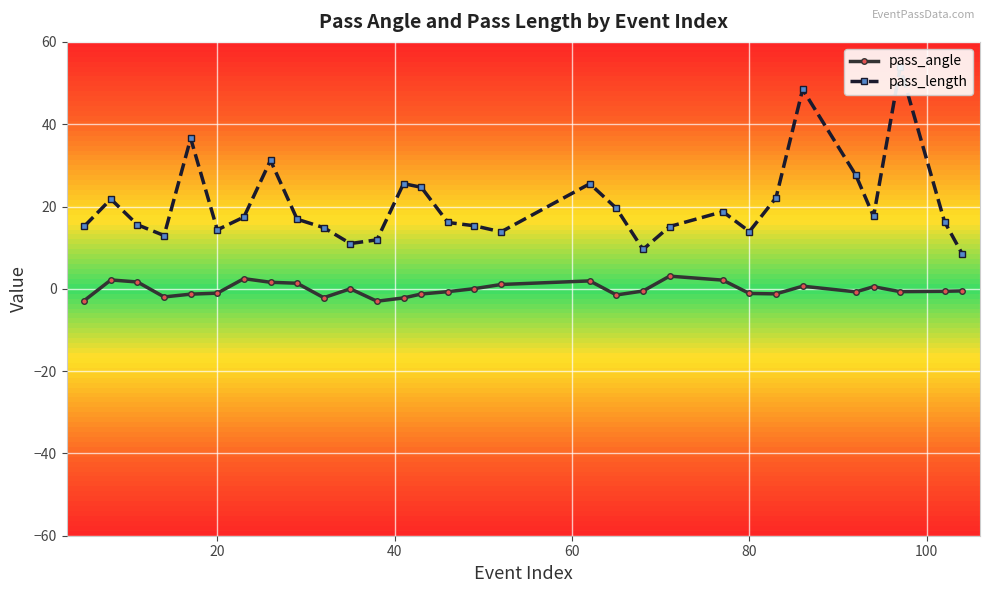

What is the lowest value of the pass_angle series?

-3.0